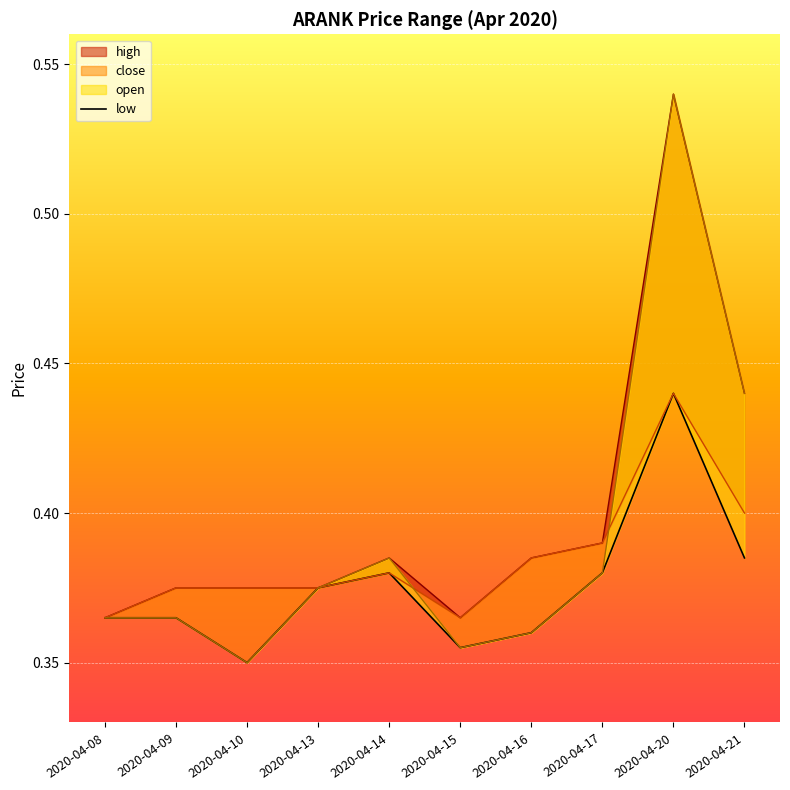

Reading left to right, list all the values displayed in this chart.

0.4	0.4	0.3	0.4	0.4	0.4	0.4	0.4	0.4	0.4